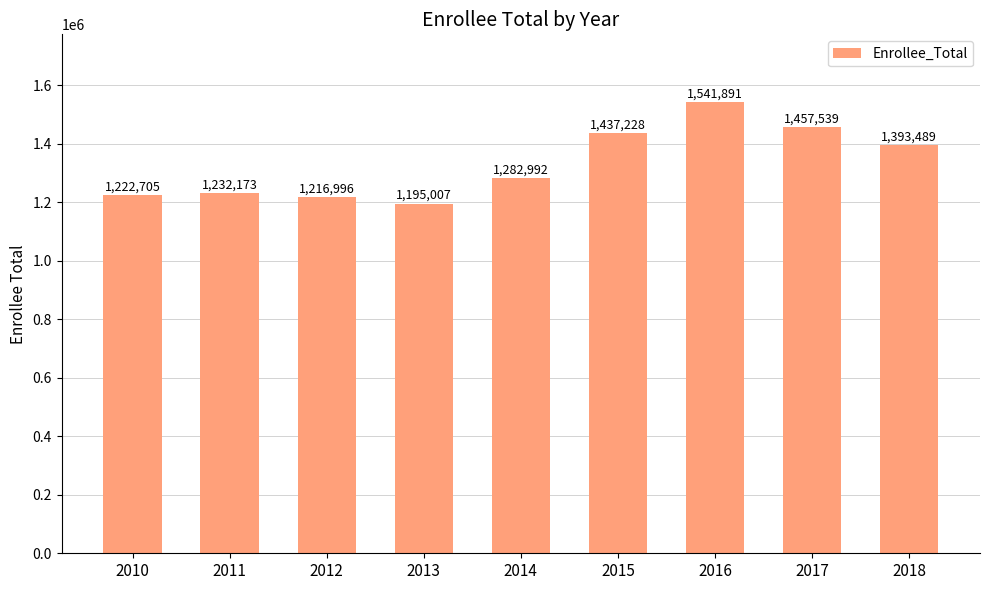

Read the value at 2013, to the nearest 50.

1195000